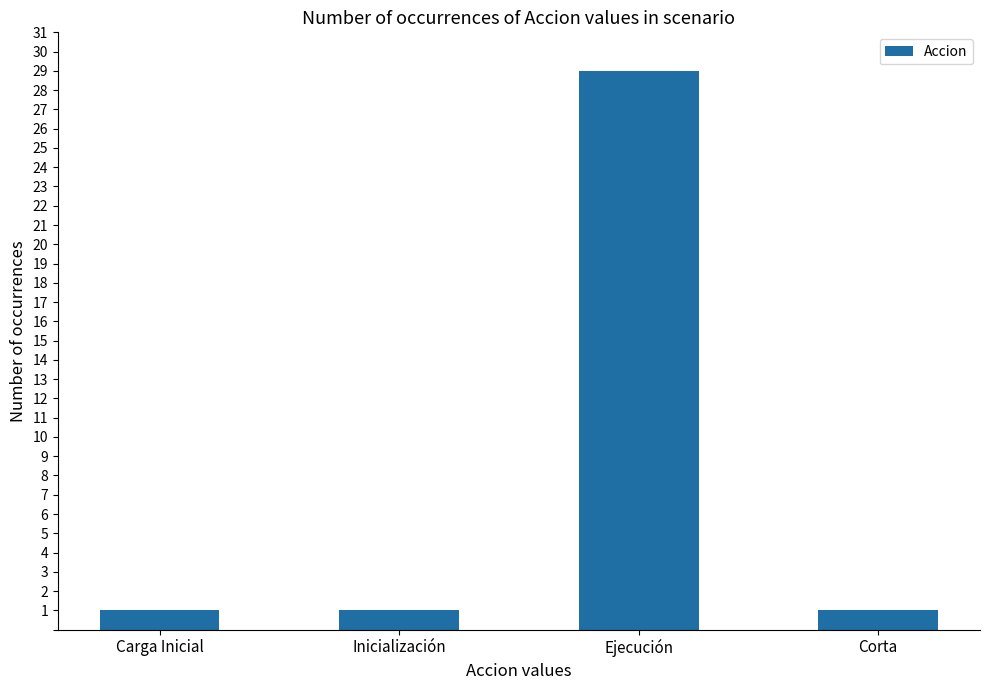

What is the label of the 3rd bar from the left?

Ejecución